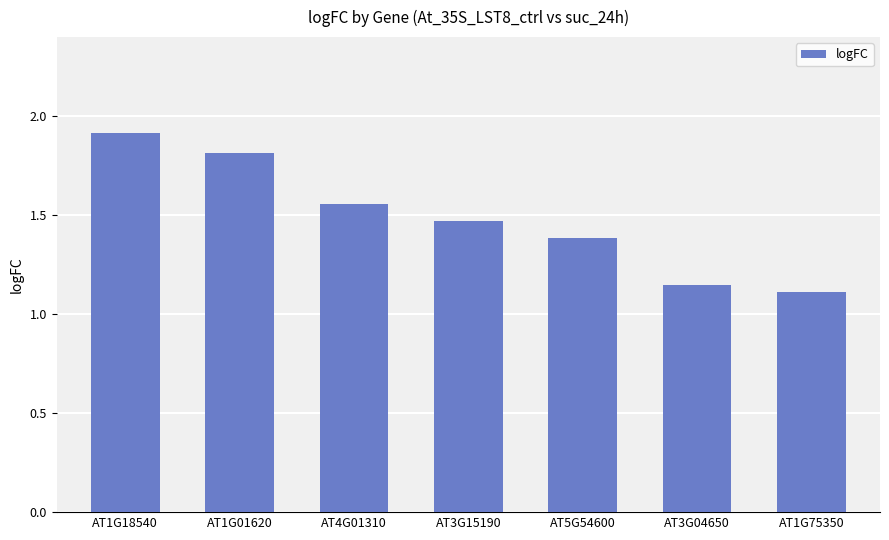

What is the change in value from AT3G15190 to AT3G04650?

-0.3